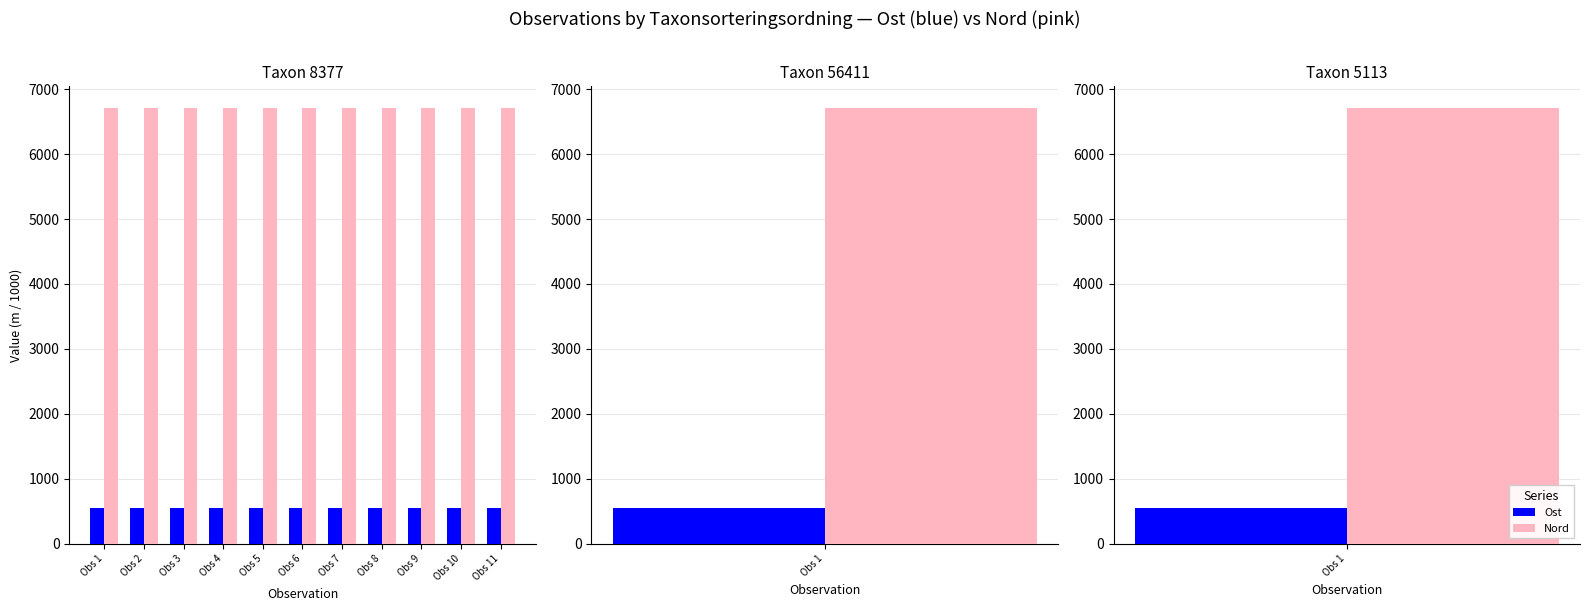

The Ost series shows 861.1 at Obs 6. True or false?

False